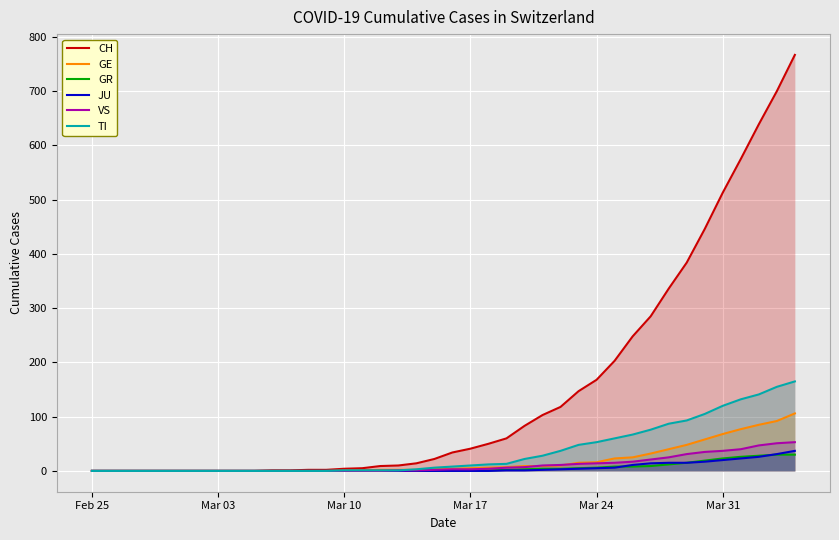

List the series in order of their peak value, lowest first.

GR, JU, VS, GE, TI, CH